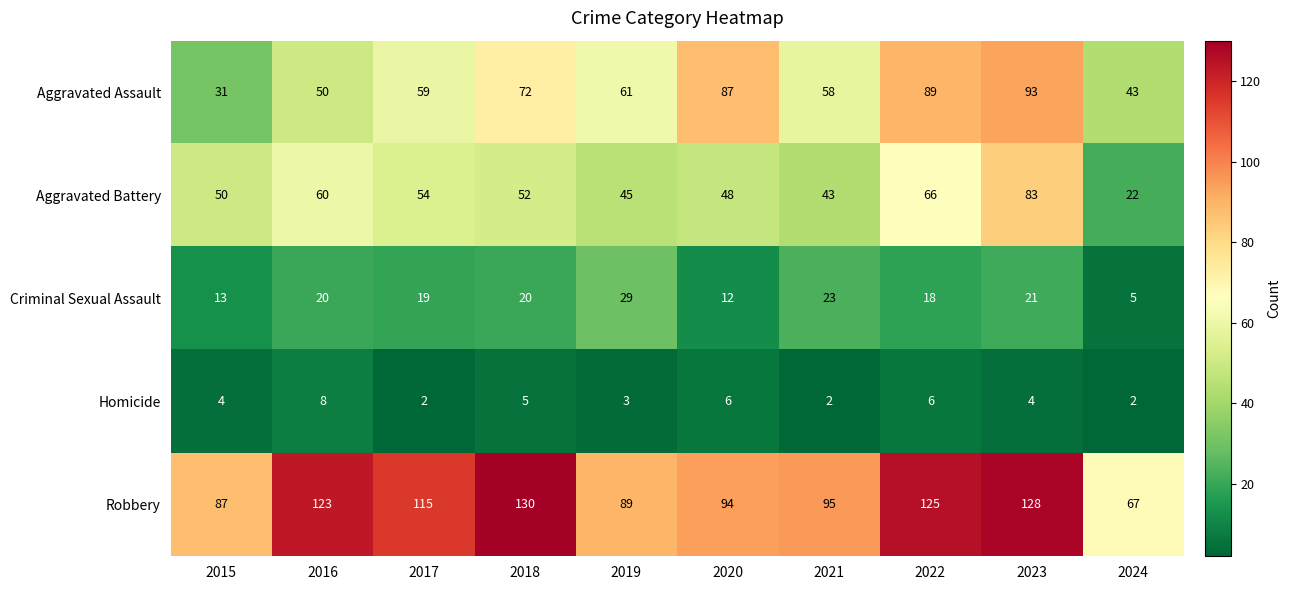

Which series has the widest spread of values?

Robbery